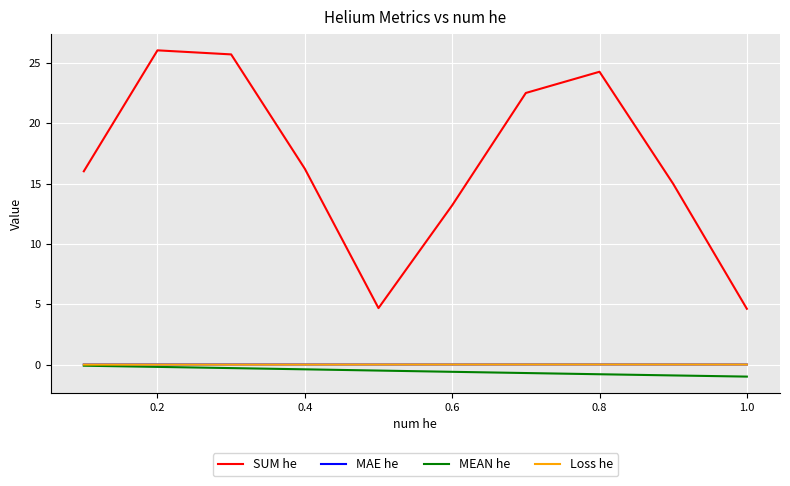

True or false: SUM he and Loss he intersect in this chart.

False